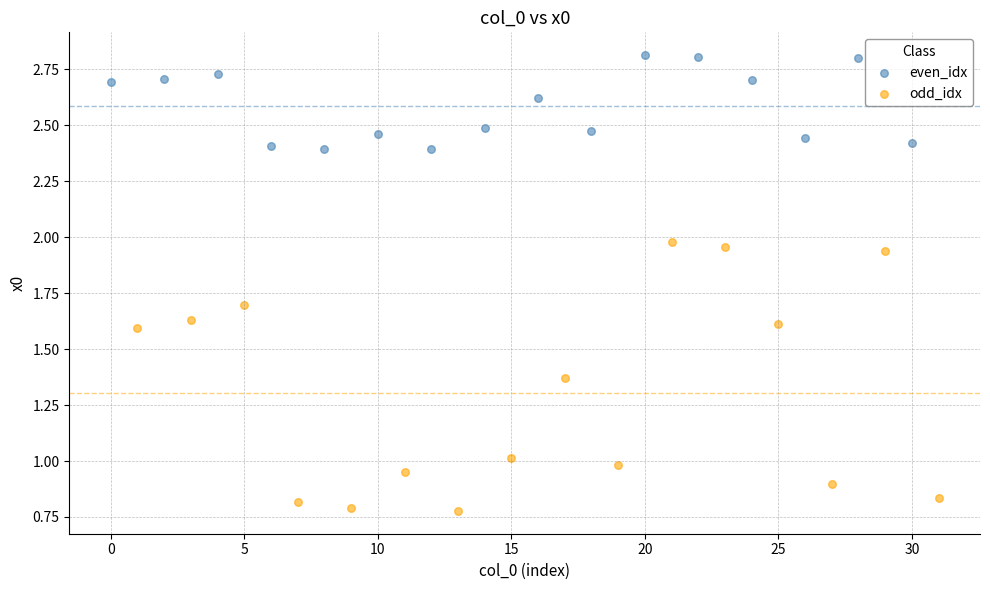

Which series contains the lowest Y value?

odd_idx